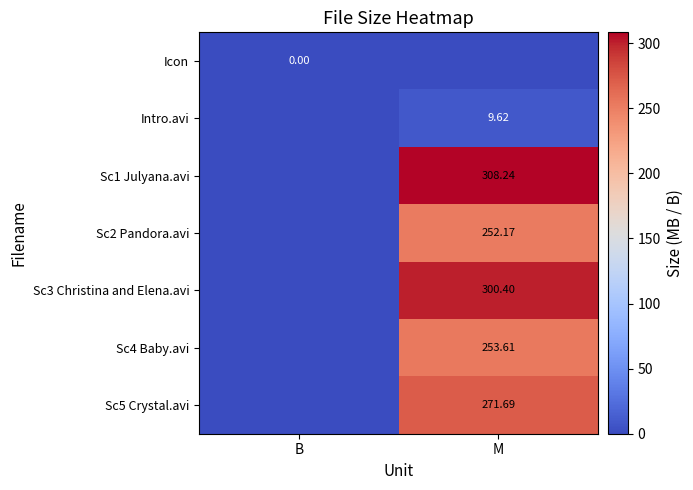

List the series in order of their peak value, lowest first.

Icon, Intro.avi, Sc2 Pandora.avi, Sc4 Baby.avi, Sc5 Crystal.avi, Sc3 Christina and Elena.avi, Sc1 Julyana.avi